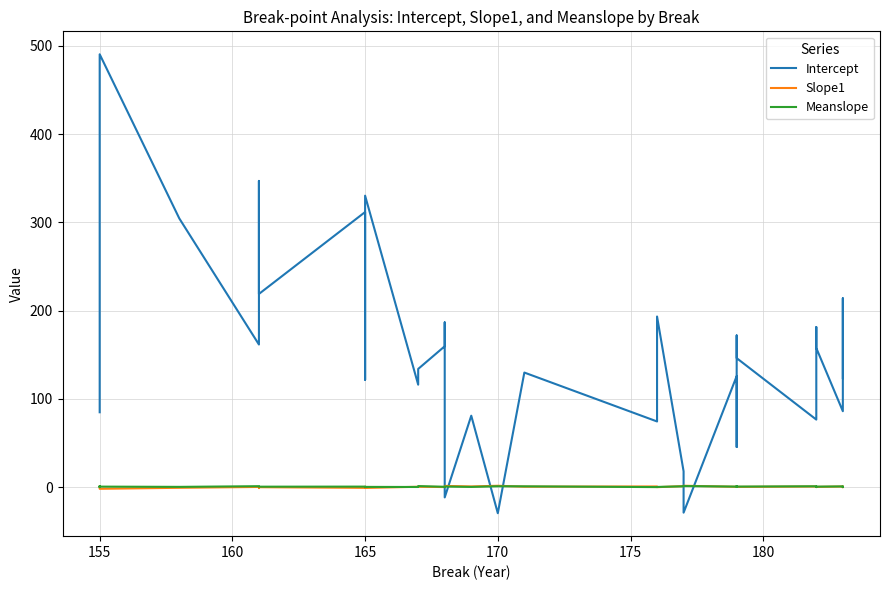

What is the sum of all Slope1 values?

2.7